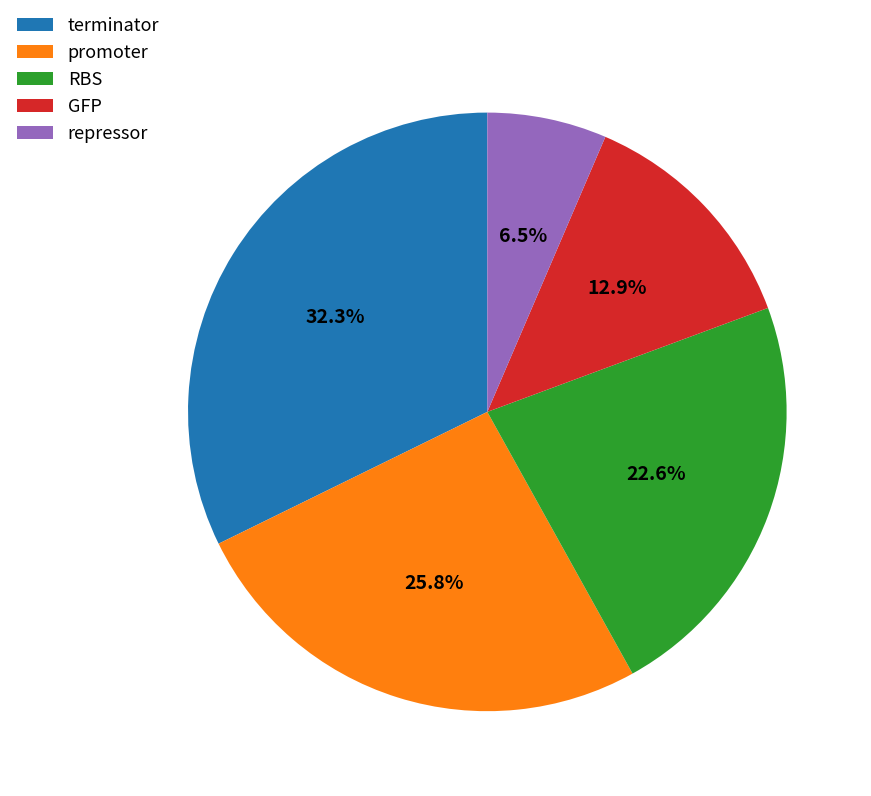

Do promoter and terminator together represent more than half of the pie?

Yes